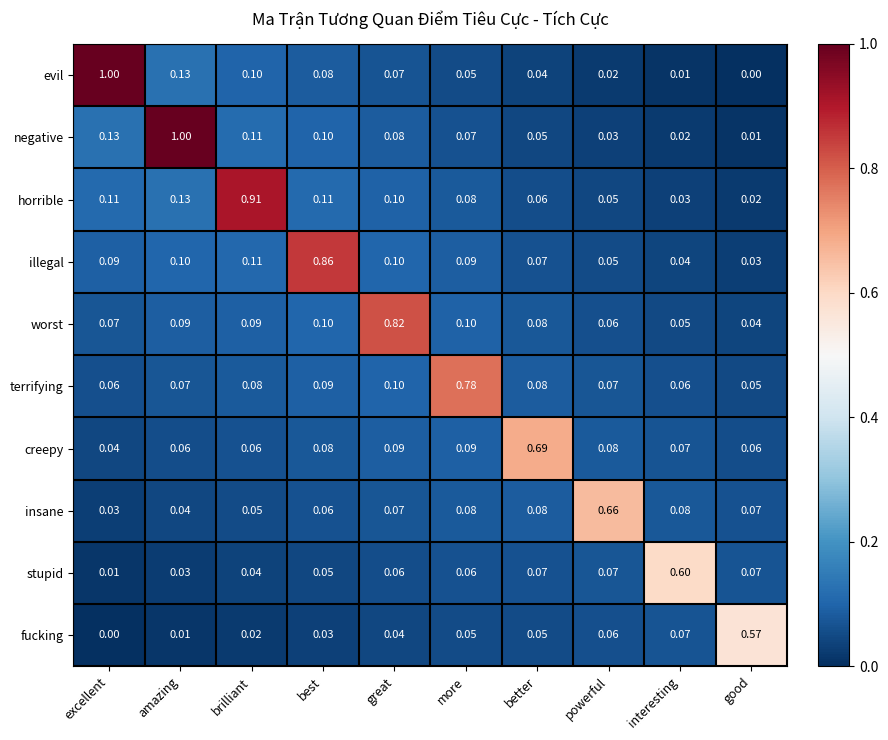

Where is stupid nearest to the value 0?

excellent